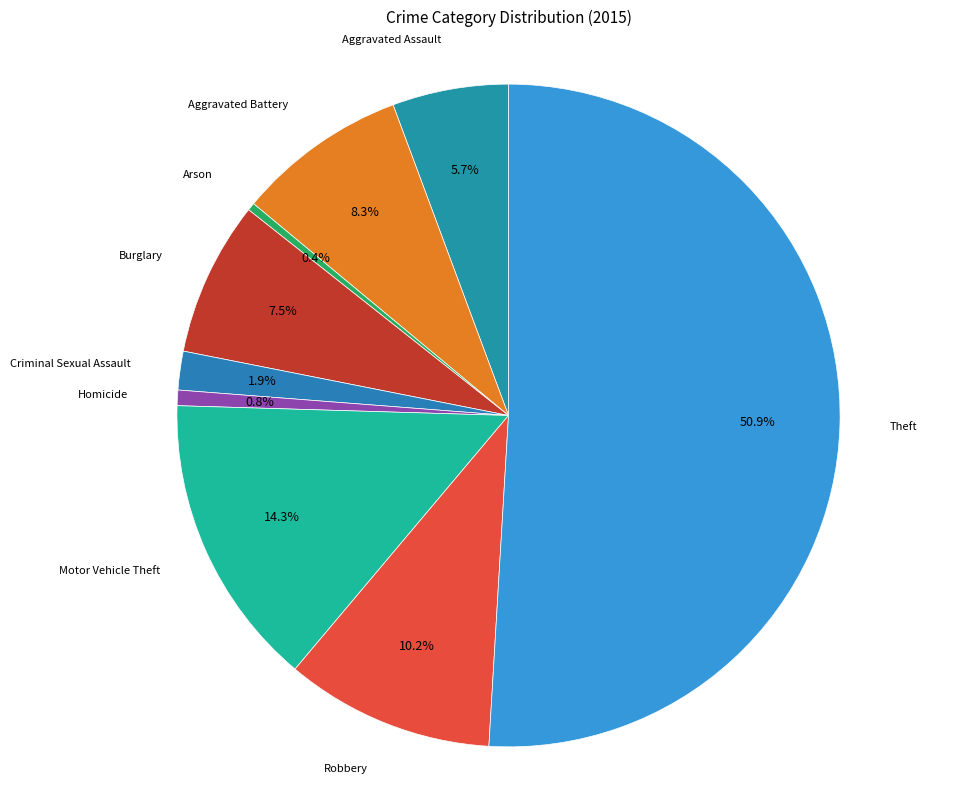

Rank the categories by value from highest to lowest.

Theft, Motor Vehicle Theft, Robbery, Aggravated Battery, Burglary, Aggravated Assault, Criminal Sexual Assault, Homicide, Arson